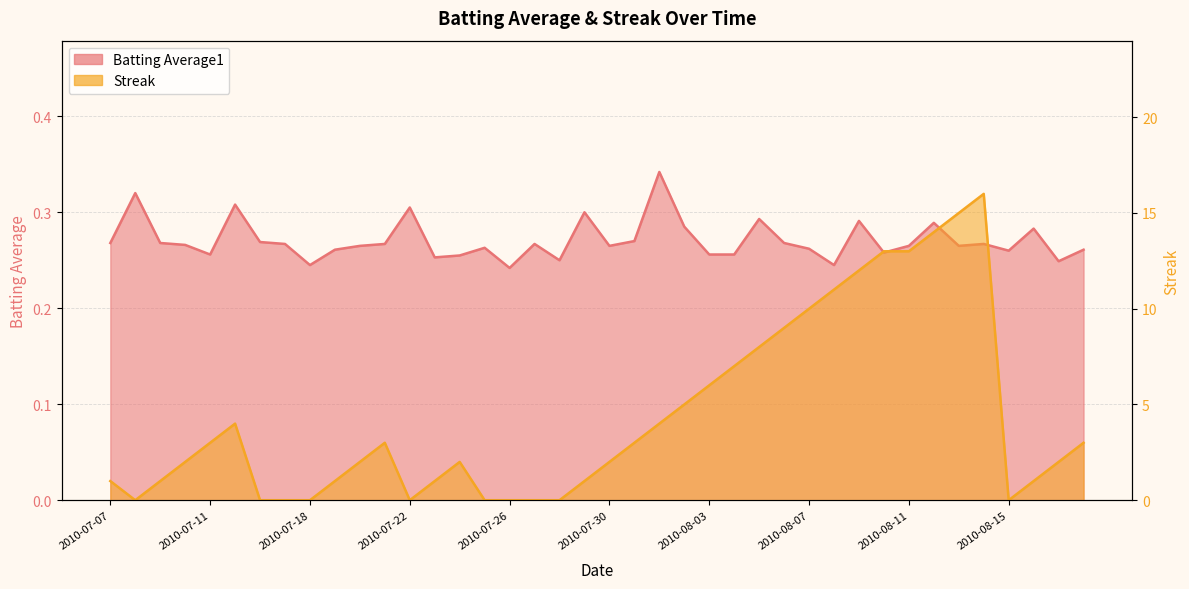

How many lines are shown in the chart?

2